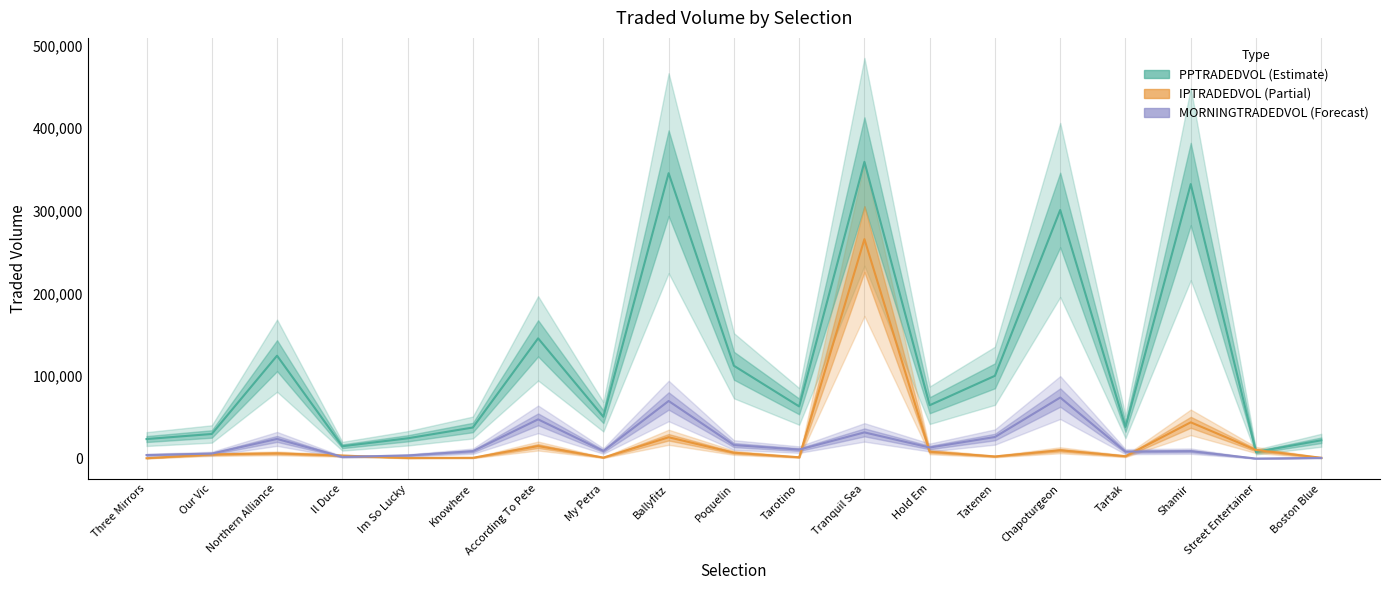

What is the value of the IPTRADEDVOL point at the 7th from the left?

15476.2